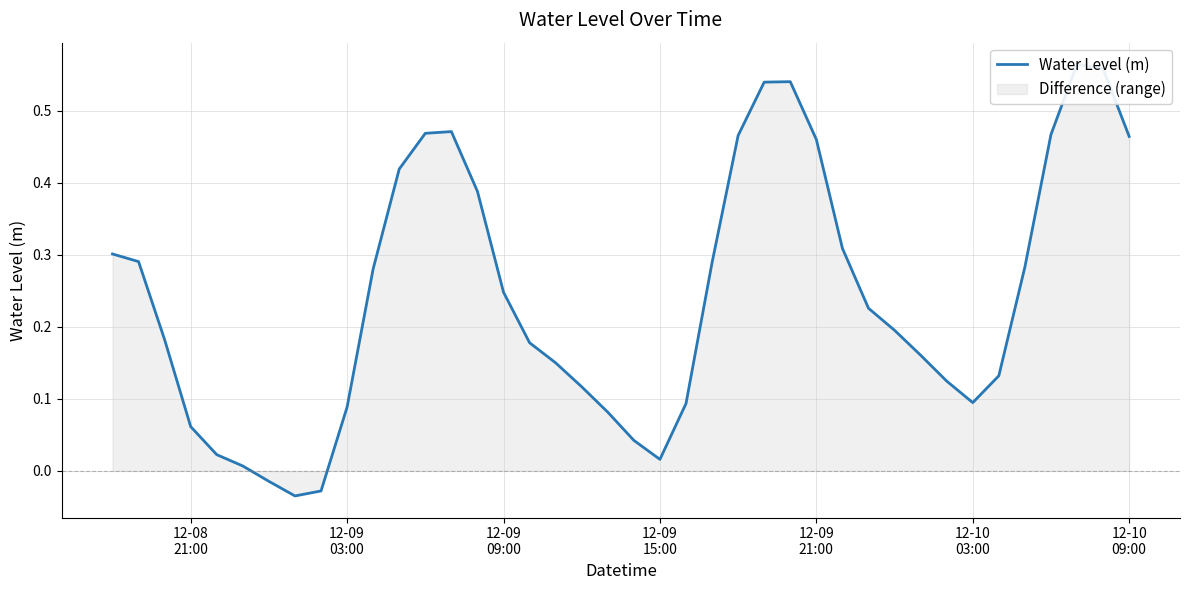

At which label does the data first exceed 0?

12-08
21:00